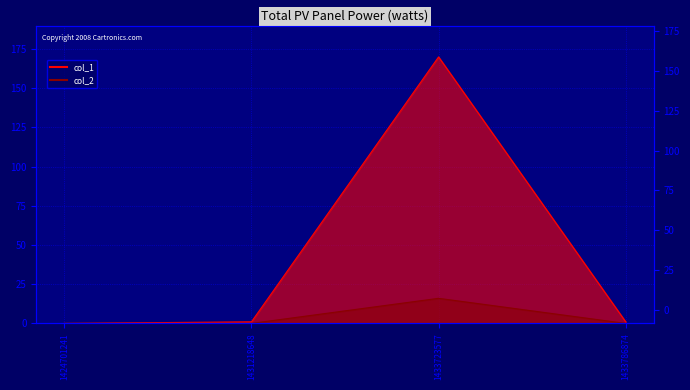

Which category has the highest value in the col_1 series?

1433723577